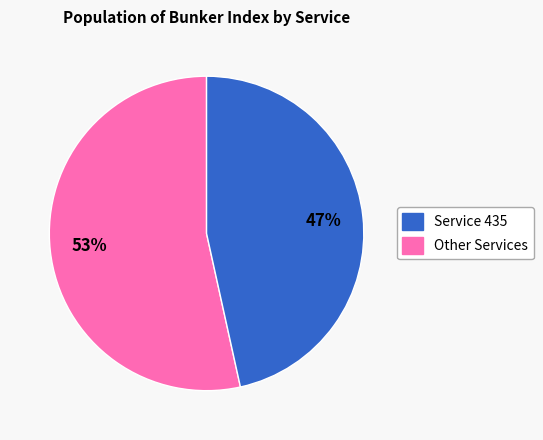

Is there a majority slice in this chart?

Yes